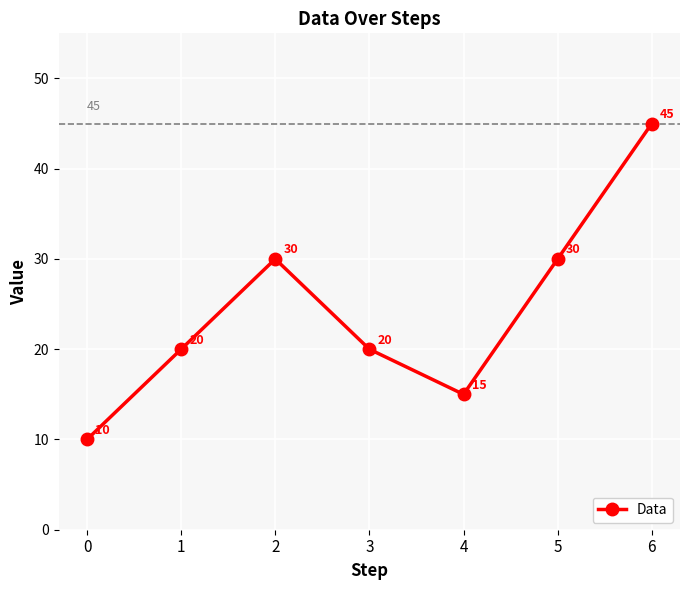

Count the values in the range 15 to 30.

5